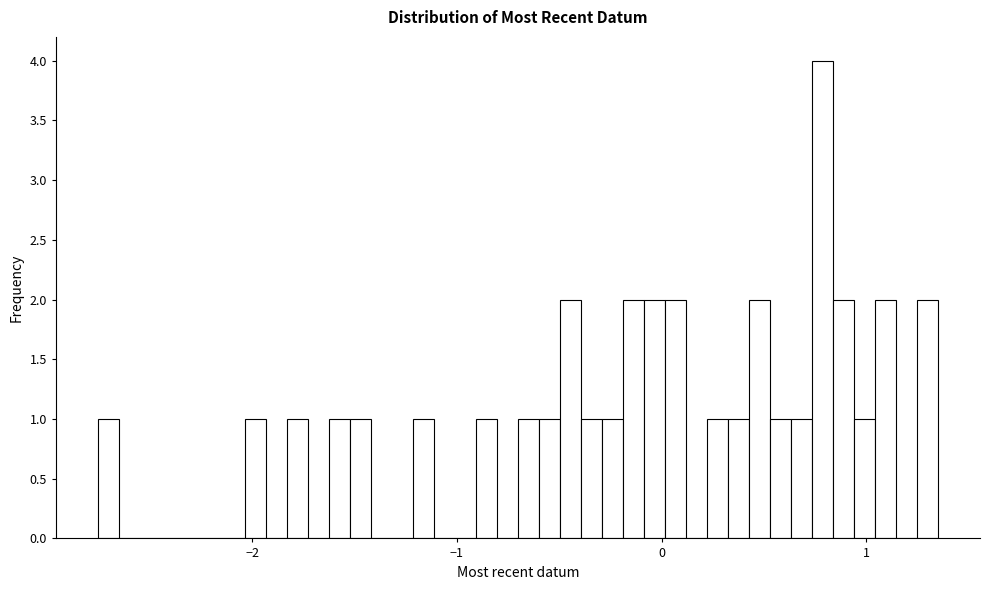

Read against the x-axis, roughly where is the centre of the tallest bar?

0.8